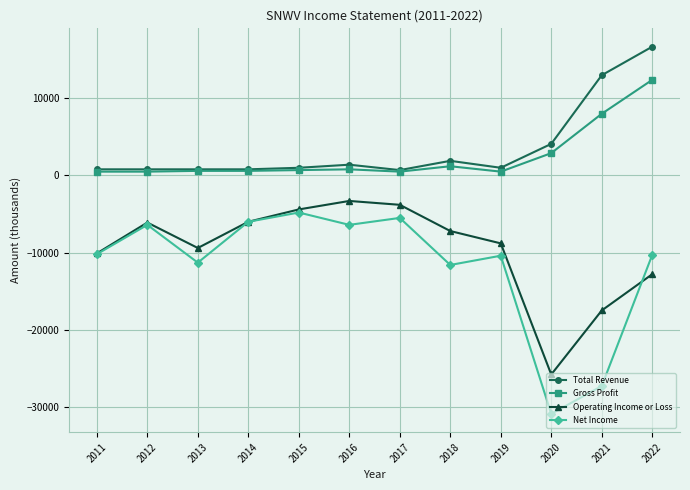

What is the sum of the Gross Profit values at 2017 and 2016?

1300